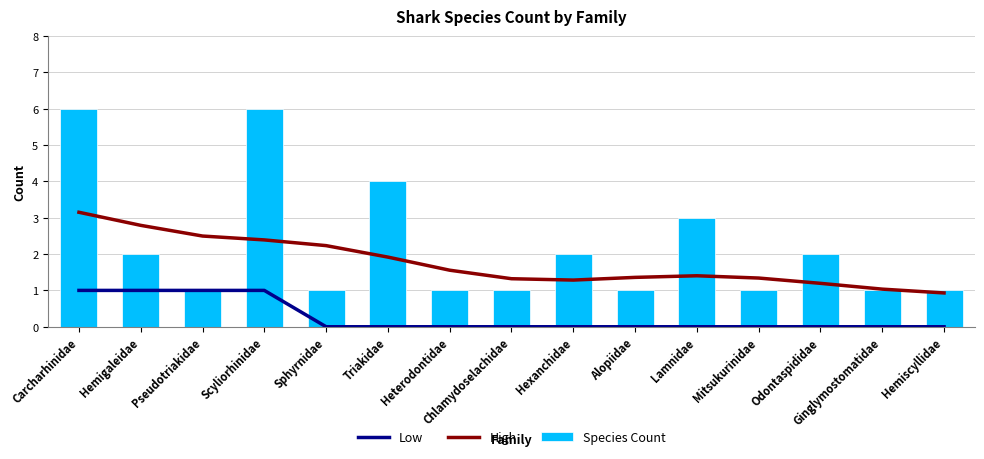

List the series in order of their overall mean, lowest first.

Low, High, Species Count